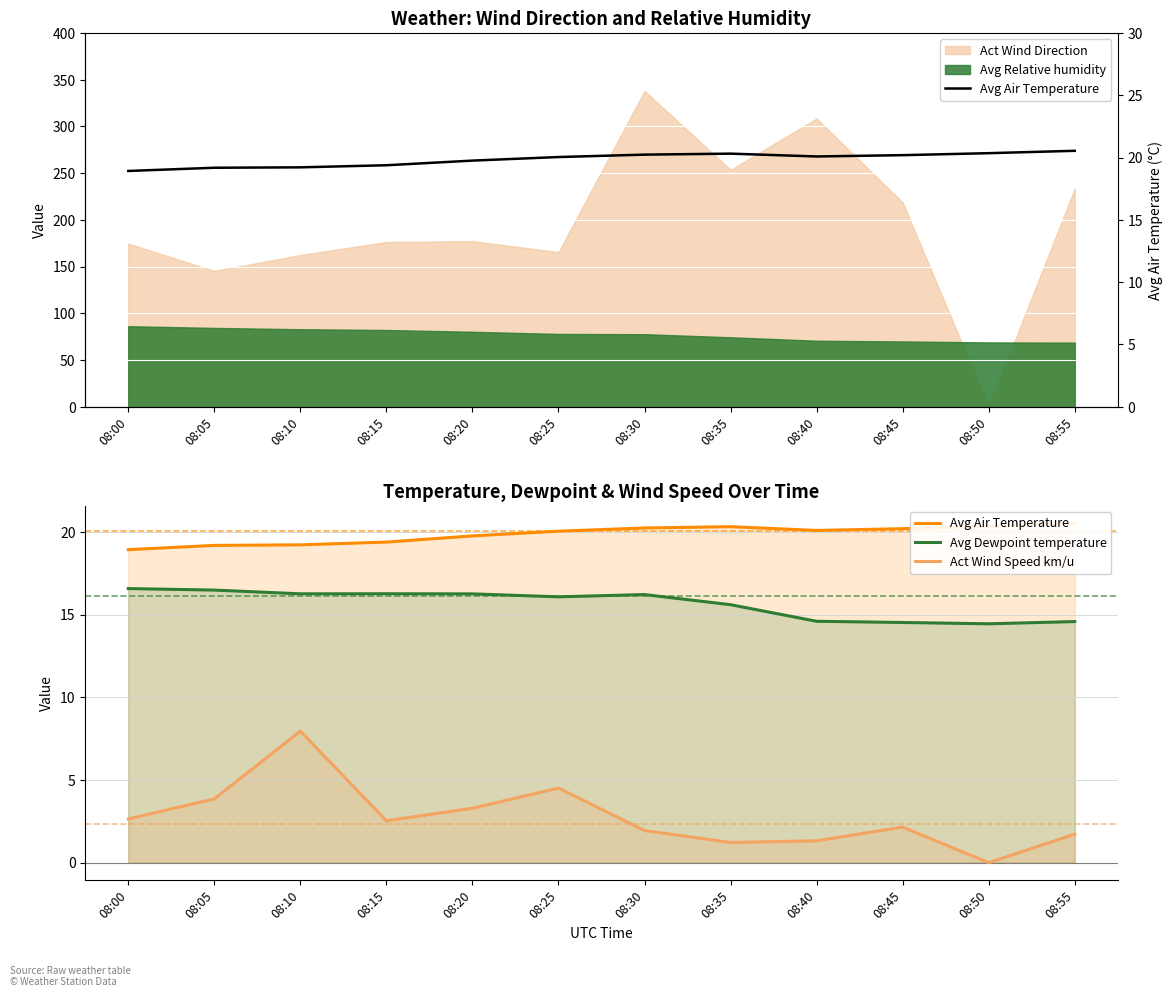

Is it true that Avg Dewpoint temperature equals 15.6 at 08:35?

True